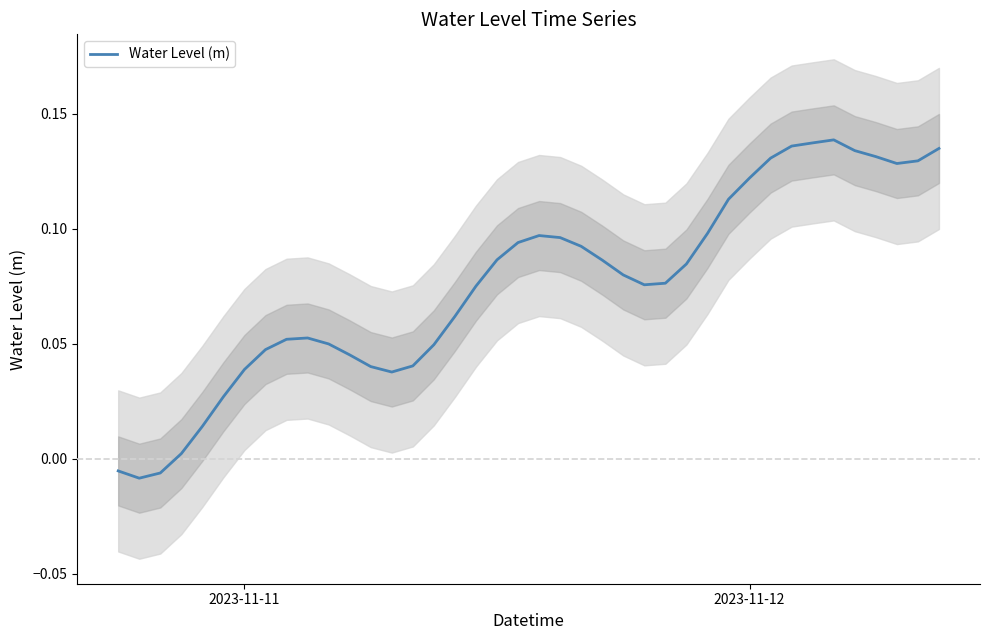

Reading right to left, transcribe all the data shown in this chart.

0.1	0.1	0.1	0.1	0.1	0.1	0.1	0.1	0.1	0.1	0.1	0.1	0.1	0.1	0.1	0.1	0.1	0.1	0.1	0.1	0.1	0.1	0.1	0.1	0.0	0.0	0.0	0.0	0.0	0.0	0.1	0.1	0.0	0.0	0.0	0.0	0.0	-0.0	-0.0	-0.0